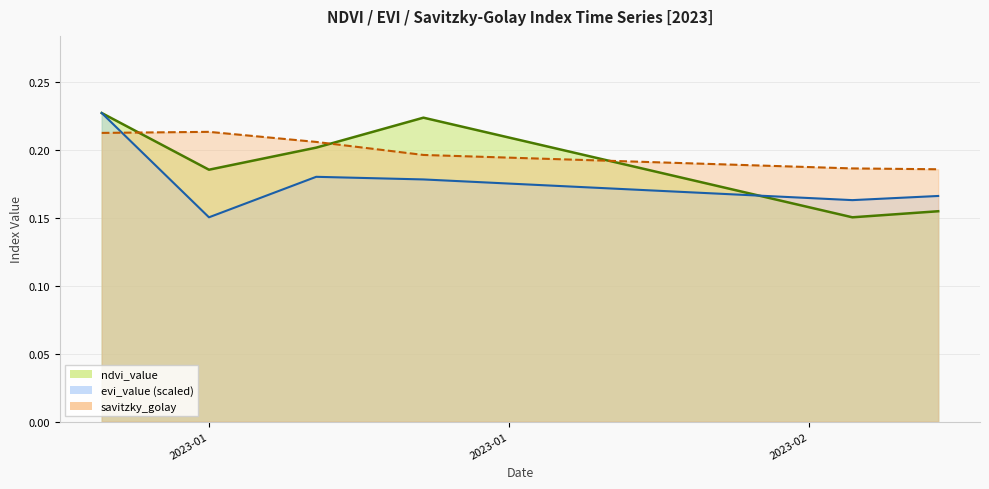

How many interior local peaks does the ndvi_value series have?

1